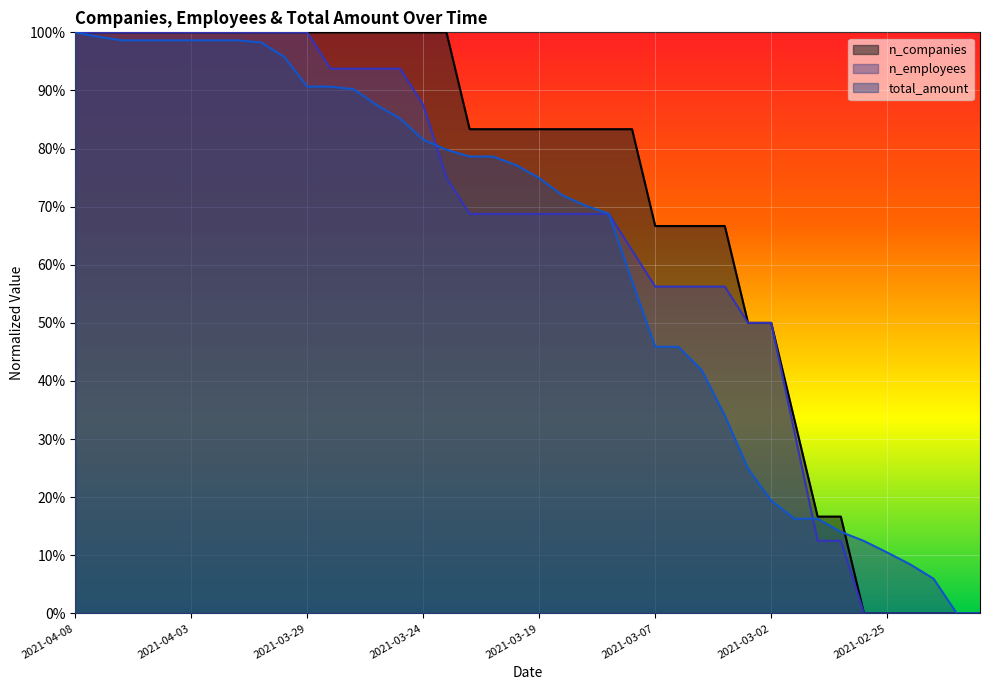

What are all the series names shown in the legend?

n_companies, n_employees, total_amount